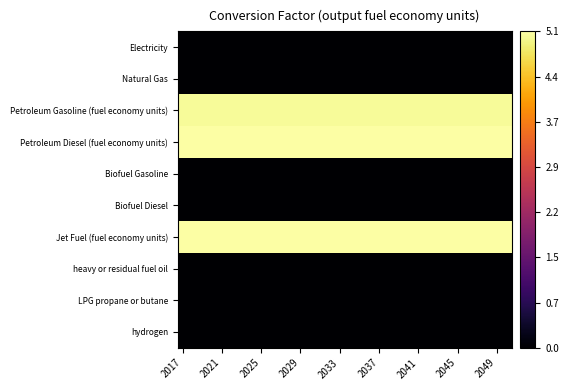

Reading right to left, transcribe all the data shown in this chart.

Electricity: 0.0	0.0	0.0	0.0	0.0	0.0	0.0	0.0	0.0	0.0	0.0	0.0	0.0	0.0	0.0	0.0	0.0	0.0	0.0	0.0	0.0	0.0	0.0	0.0	0.0	0.0	0.0	0.0	0.0	0.0	0.0	0.0	0.0	0.0
Natural Gas: 0.0	0.0	0.0	0.0	0.0	0.0	0.0	0.0	0.0	0.0	0.0	0.0	0.0	0.0	0.0	0.0	0.0	0.0	0.0	0.0	0.0	0.0	0.0	0.0	0.0	0.0	0.0	0.0	0.0	0.0	0.0	0.0	0.0	0.0
Petroleum Gasoline (fuel economy units): 5.1	5.1	5.1	5.1	5.1	5.1	5.1	5.1	5.1	5.1	5.1	5.1	5.1	5.1	5.1	5.1	5.1	5.1	5.1	5.1	5.1	5.1	5.1	5.1	5.1	5.1	5.1	5.1	5.1	5.1	5.1	5.1	5.1	5.1
Petroleum Diesel (fuel economy units): 5.1	5.1	5.1	5.1	5.1	5.1	5.1	5.1	5.1	5.1	5.1	5.1	5.1	5.1	5.1	5.1	5.1	5.1	5.1	5.1	5.1	5.1	5.1	5.1	5.1	5.1	5.1	5.1	5.1	5.1	5.1	5.1	5.1	5.1
Biofuel Gasoline: 0.0	0.0	0.0	0.0	0.0	0.0	0.0	0.0	0.0	0.0	0.0	0.0	0.0	0.0	0.0	0.0	0.0	0.0	0.0	0.0	0.0	0.0	0.0	0.0	0.0	0.0	0.0	0.0	0.0	0.0	0.0	0.0	0.0	0.0
Biofuel Diesel: 0.0	0.0	0.0	0.0	0.0	0.0	0.0	0.0	0.0	0.0	0.0	0.0	0.0	0.0	0.0	0.0	0.0	0.0	0.0	0.0	0.0	0.0	0.0	0.0	0.0	0.0	0.0	0.0	0.0	0.0	0.0	0.0	0.0	0.0
Jet Fuel (fuel economy units): 5.1	5.1	5.1	5.1	5.1	5.1	5.1	5.1	5.1	5.1	5.1	5.1	5.1	5.1	5.1	5.1	5.1	5.1	5.1	5.1	5.1	5.1	5.1	5.1	5.1	5.1	5.1	5.1	5.1	5.1	5.1	5.1	5.1	5.1
heavy or residual fuel oil: 0.0	0.0	0.0	0.0	0.0	0.0	0.0	0.0	0.0	0.0	0.0	0.0	0.0	0.0	0.0	0.0	0.0	0.0	0.0	0.0	0.0	0.0	0.0	0.0	0.0	0.0	0.0	0.0	0.0	0.0	0.0	0.0	0.0	0.0
LPG propane or butane: 0.0	0.0	0.0	0.0	0.0	0.0	0.0	0.0	0.0	0.0	0.0	0.0	0.0	0.0	0.0	0.0	0.0	0.0	0.0	0.0	0.0	0.0	0.0	0.0	0.0	0.0	0.0	0.0	0.0	0.0	0.0	0.0	0.0	0.0
hydrogen: 0.0	0.0	0.0	0.0	0.0	0.0	0.0	0.0	0.0	0.0	0.0	0.0	0.0	0.0	0.0	0.0	0.0	0.0	0.0	0.0	0.0	0.0	0.0	0.0	0.0	0.0	0.0	0.0	0.0	0.0	0.0	0.0	0.0	0.0